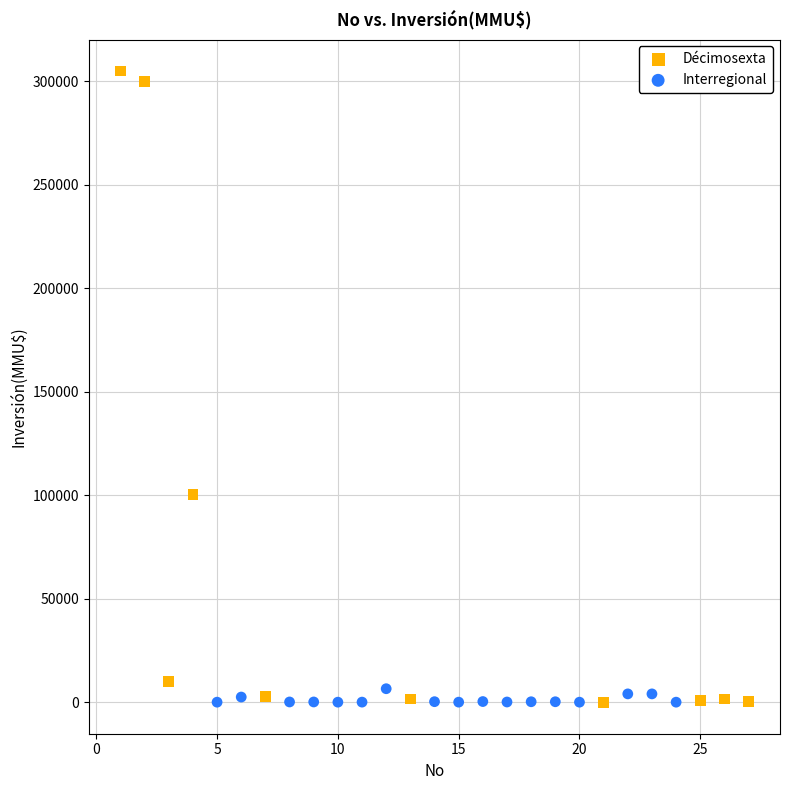

Which series has the widest spread of Y values?

Décimosexta